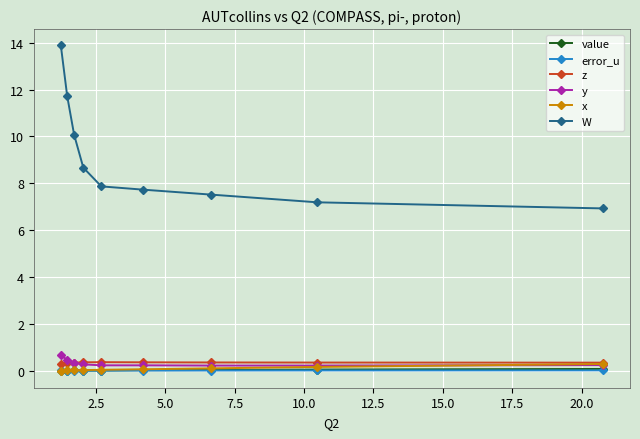

What is the highest value of the W series?

13.9